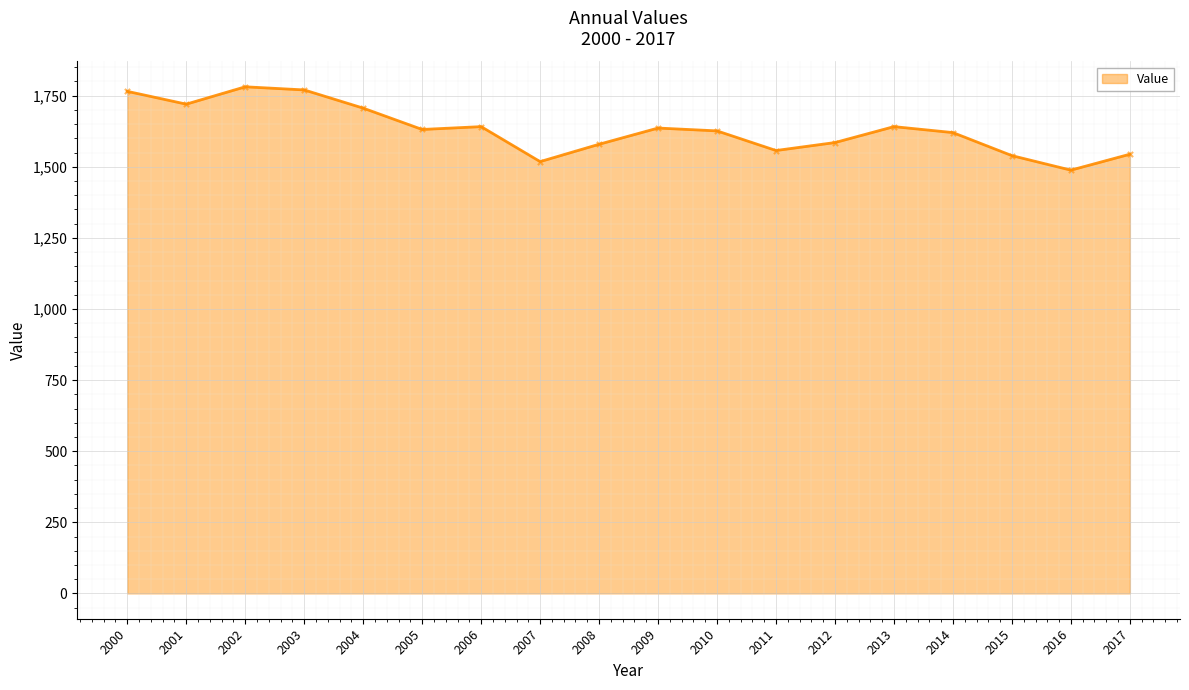

Which has a higher value, 2017 or 2013?

2013